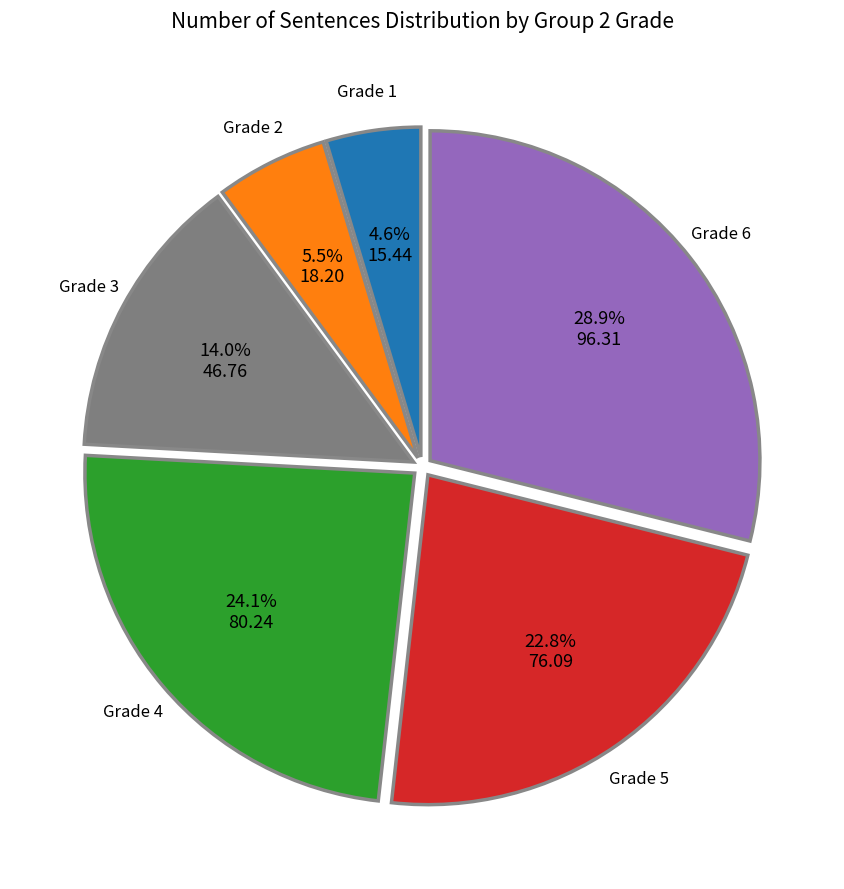

Is there a majority slice in this chart?

No